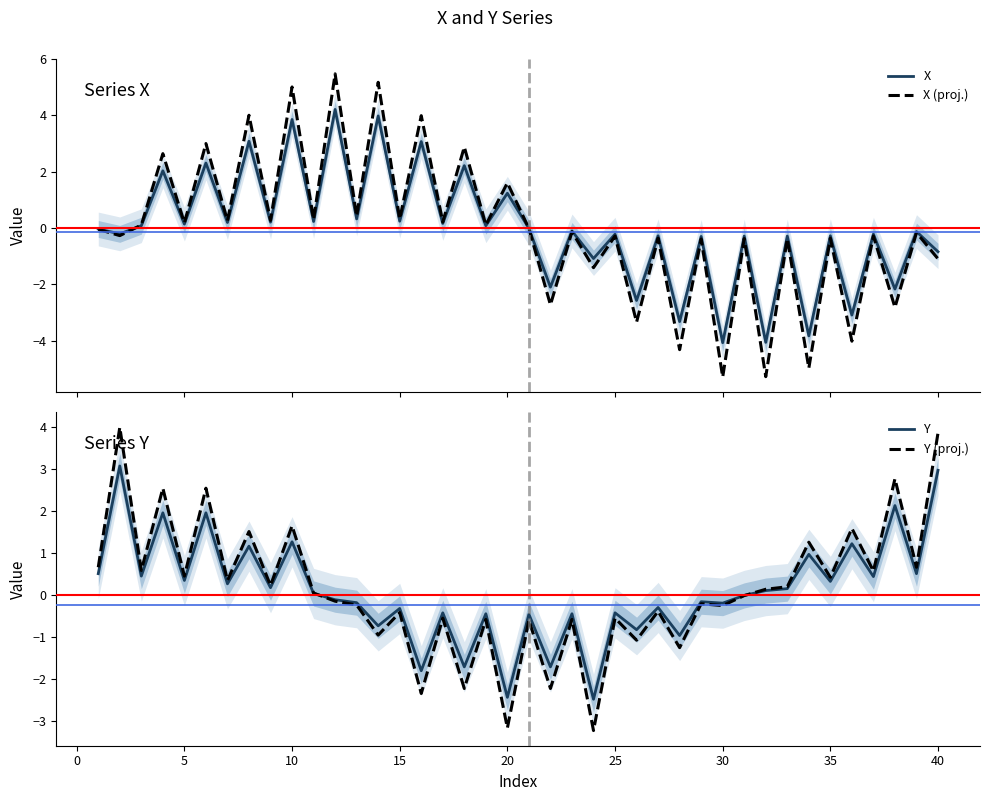

Which series has the widest spread of values?

X (proj.)